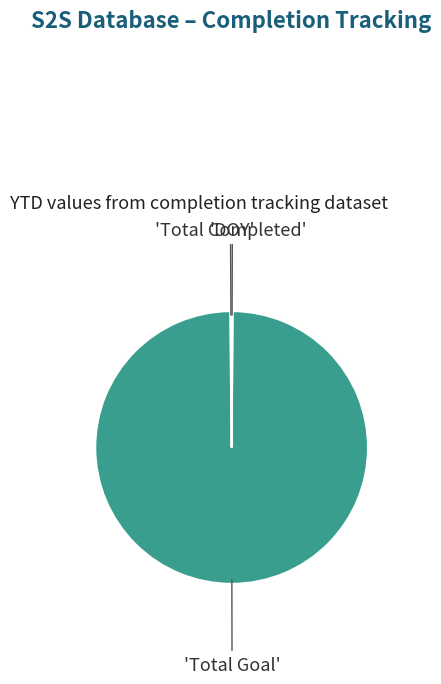

Count the number of slices in the pie.

3